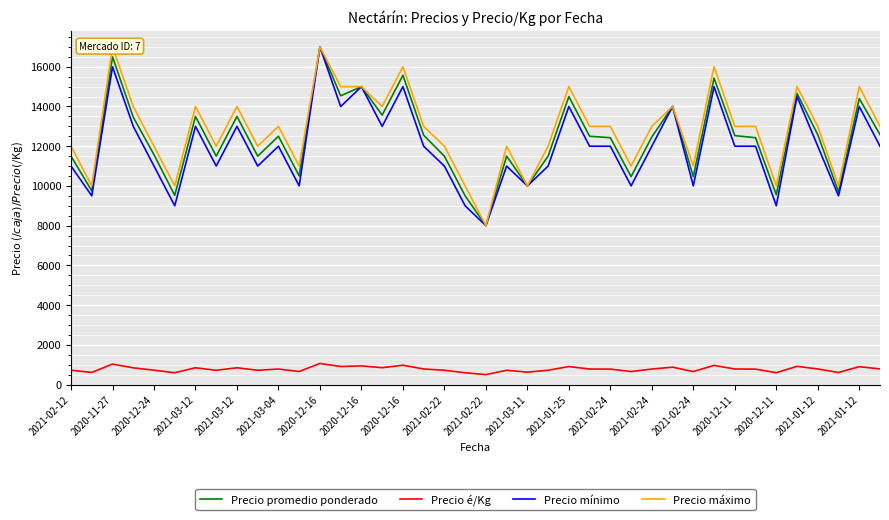

How many values in the Precio promedio ponderado series are below 12500?

20